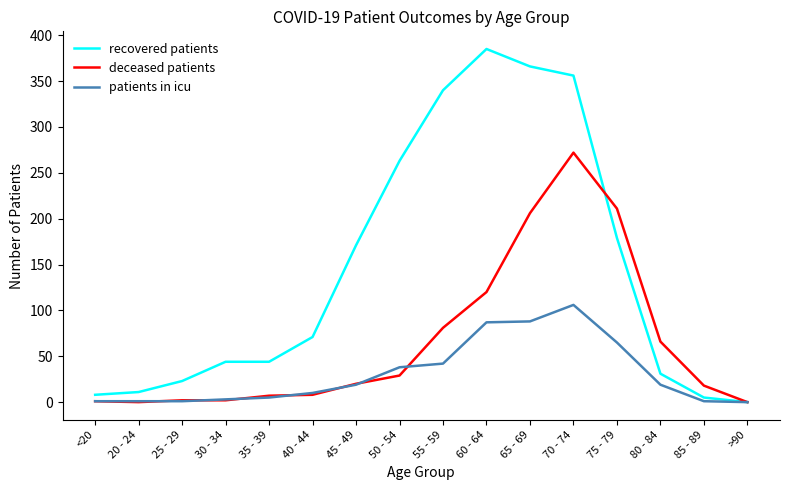

True or false: patients in icu and deceased patients intersect in this chart.

True